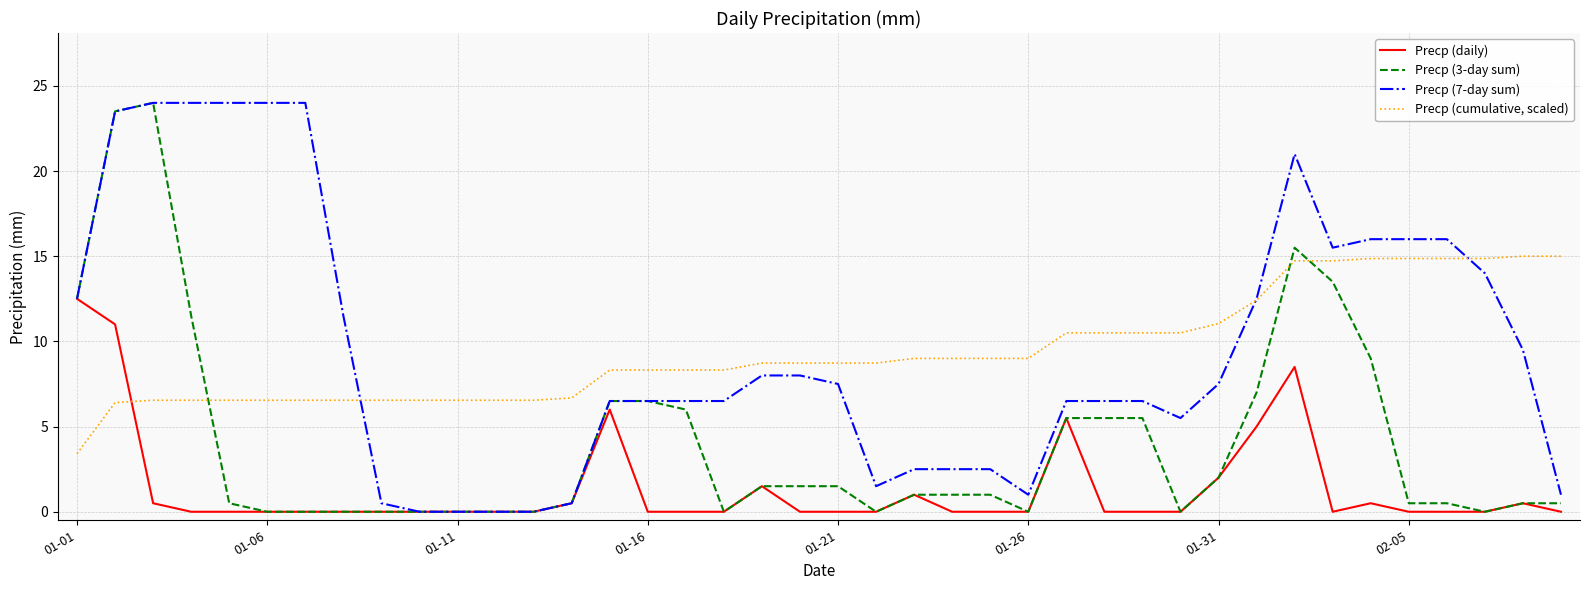

How many series are shown in this chart?

4